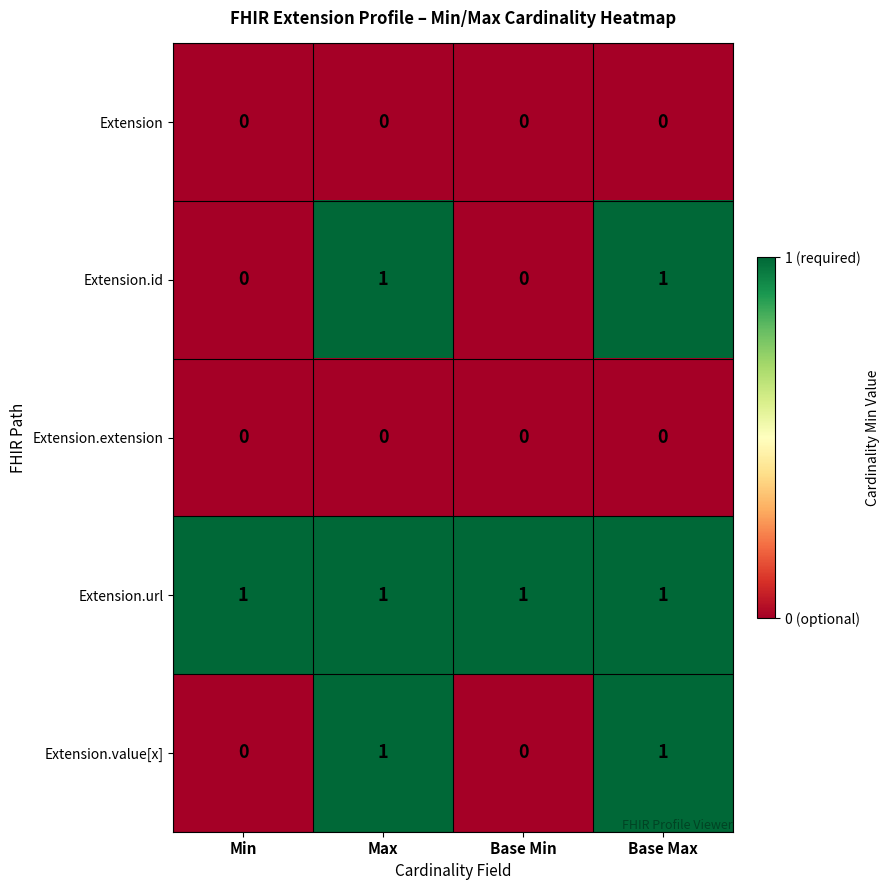

Is it true that Extension.url equals 0 at Min?

False